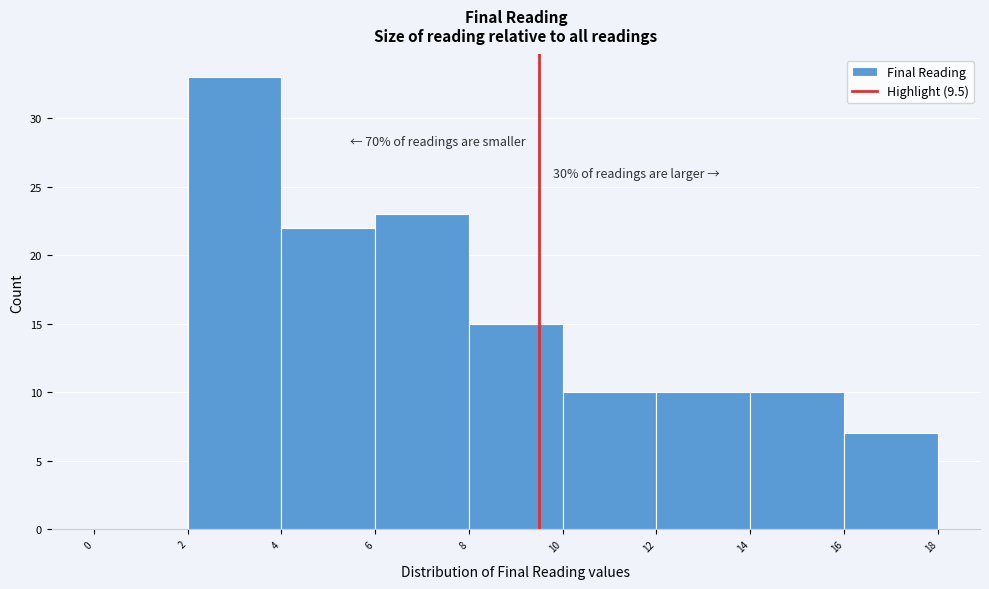

Over which range of the x-axis is the bar tallest?

2 to 4